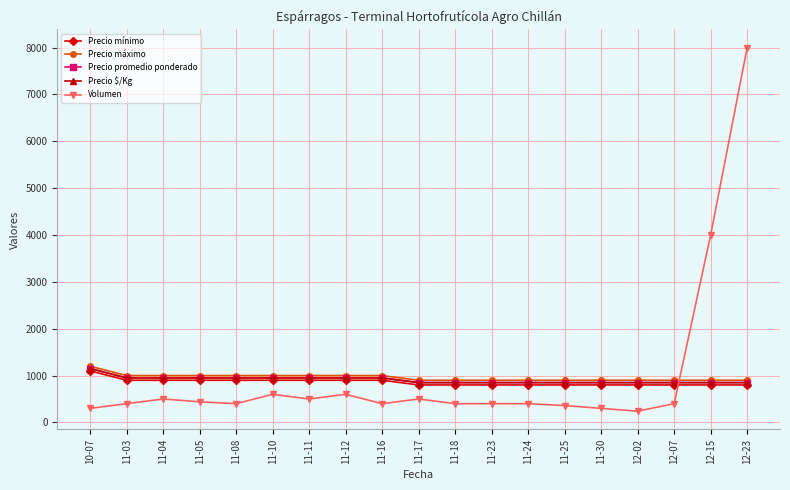

Is this an area chart (filled region under the line)?

No